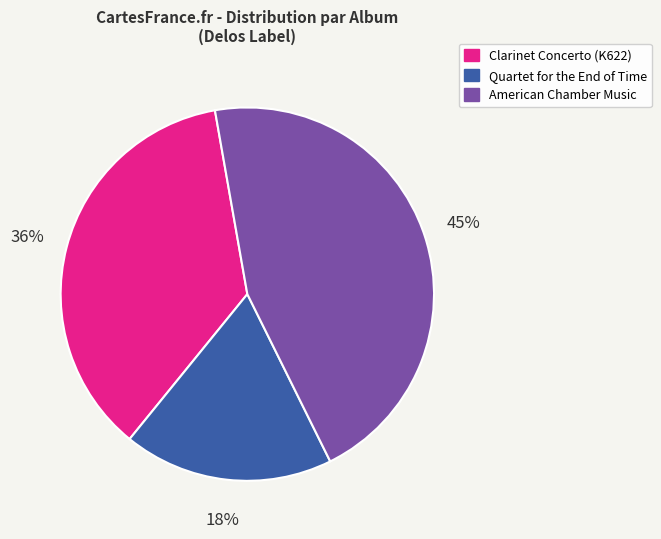

What is the largest slice in the pie chart?

American Chamber Music